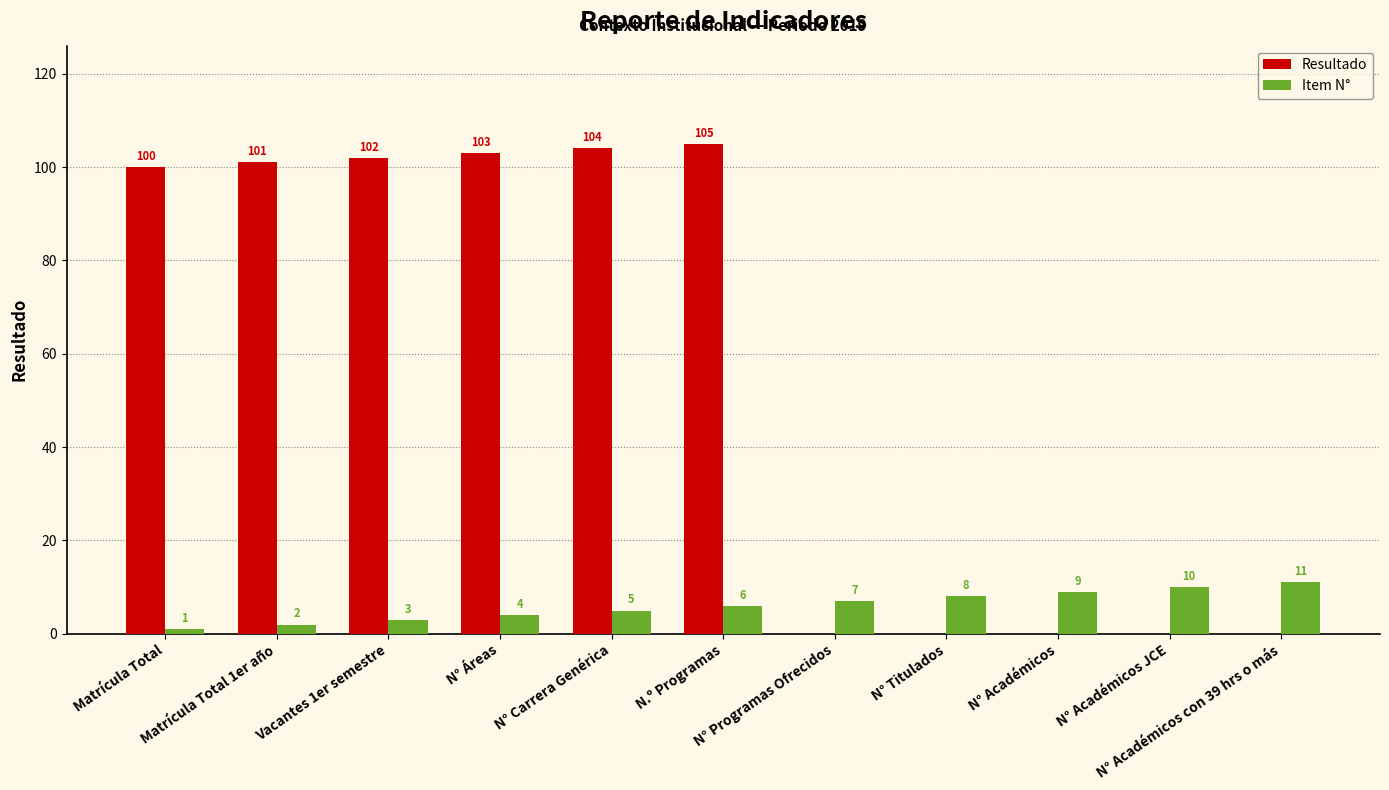

What is the sum of all Item N° values?

66